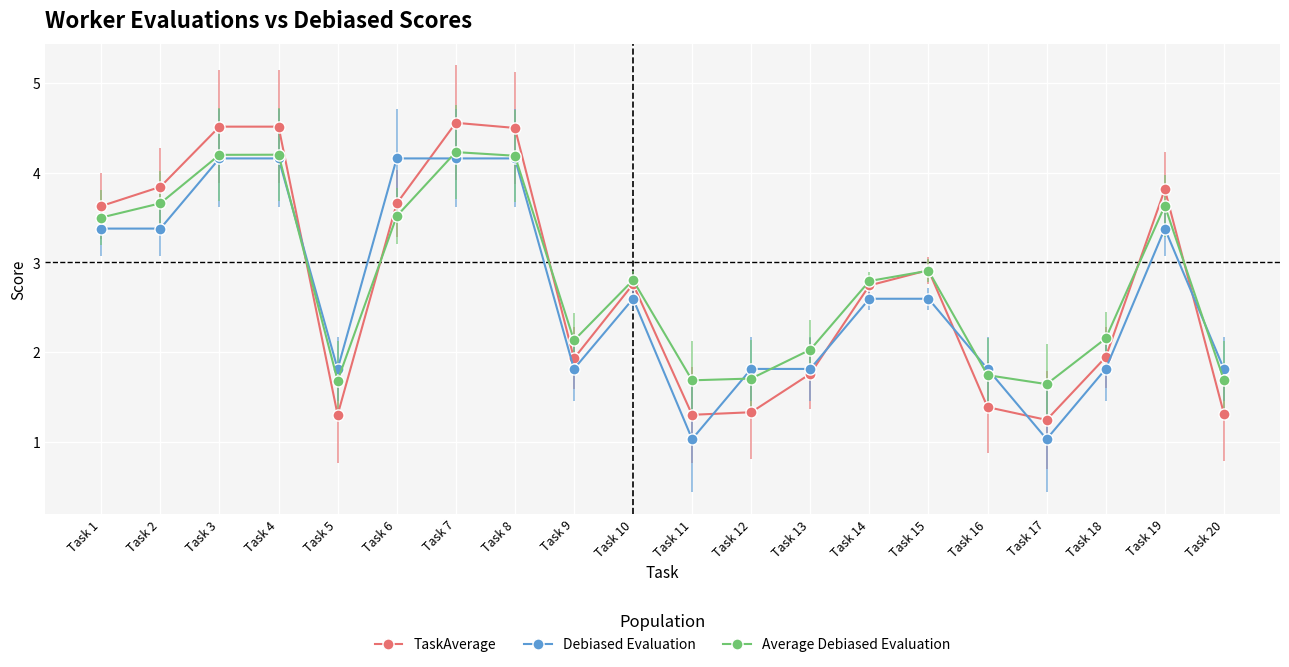

What is the value of the Debiased Evaluation point at the 1st from the left?

3.4